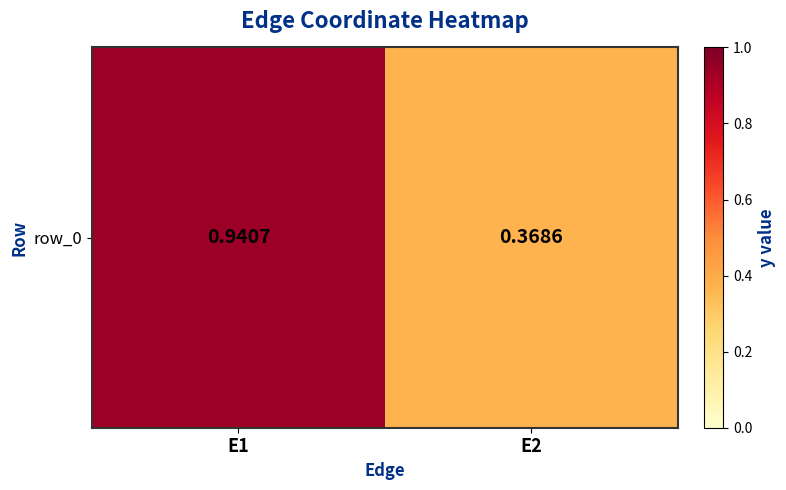

What is the smallest value displayed?

0.4